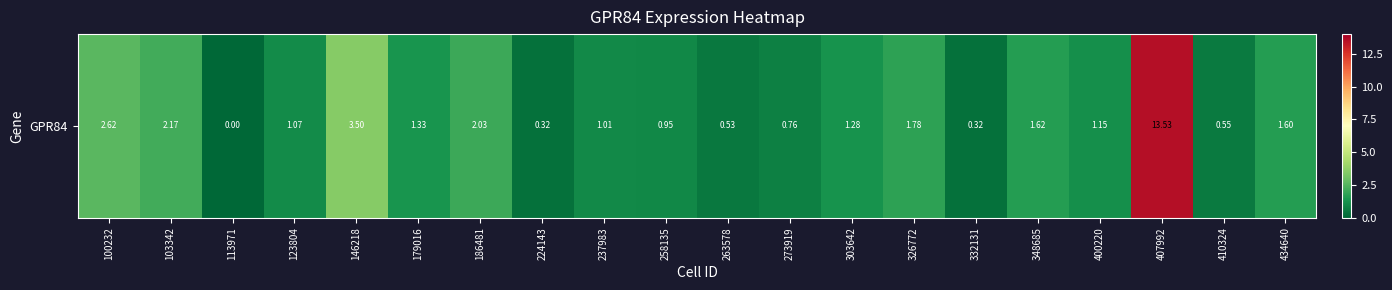

How many data points are less than 1?

7